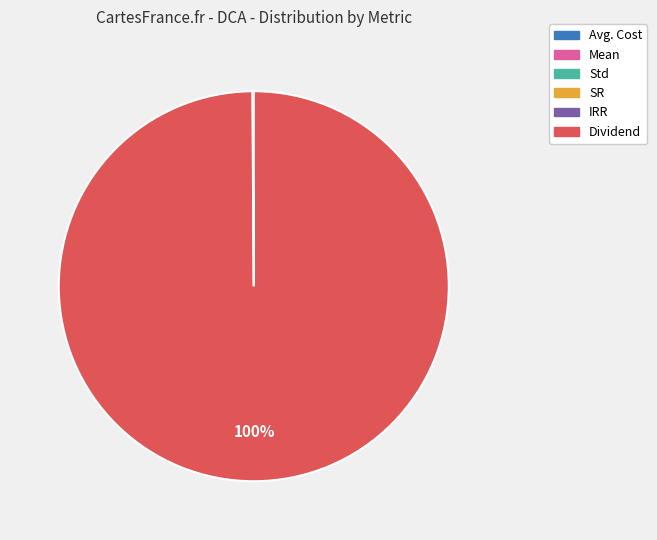

To the nearest percent, what is the average slice percentage?

17%